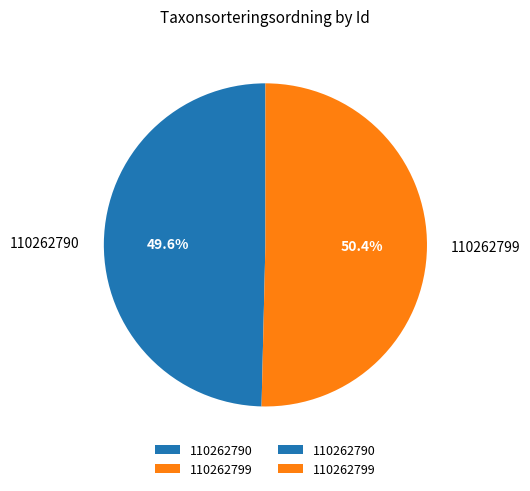

What percentage do 110262790 and 110262799 together represent?

100.0%